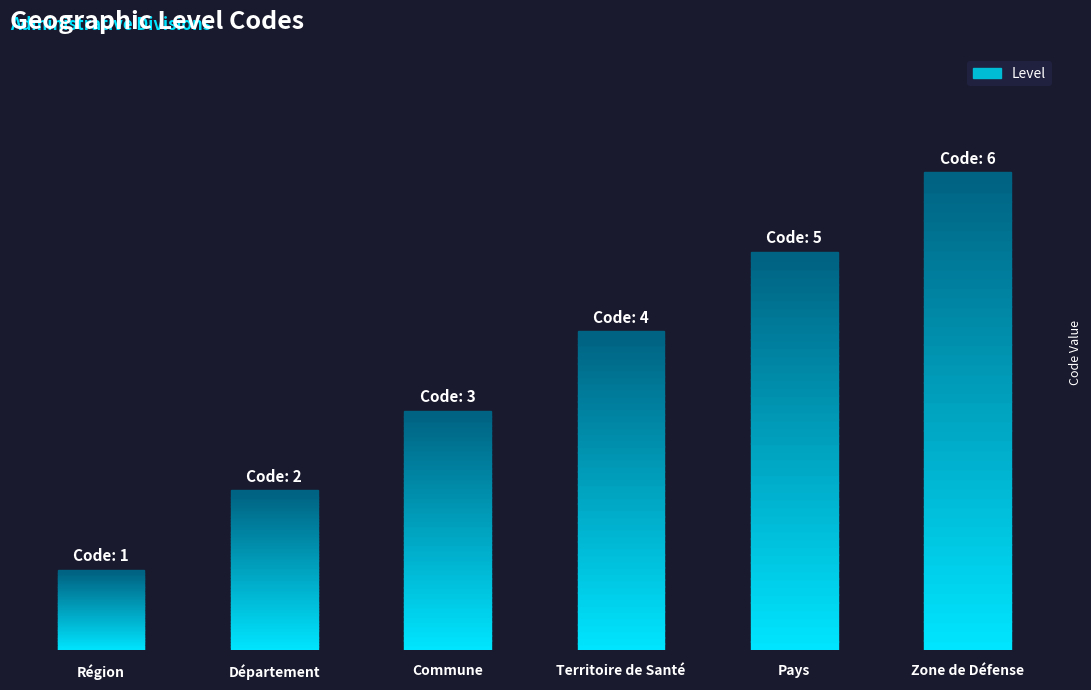

Are the bars horizontal?

No